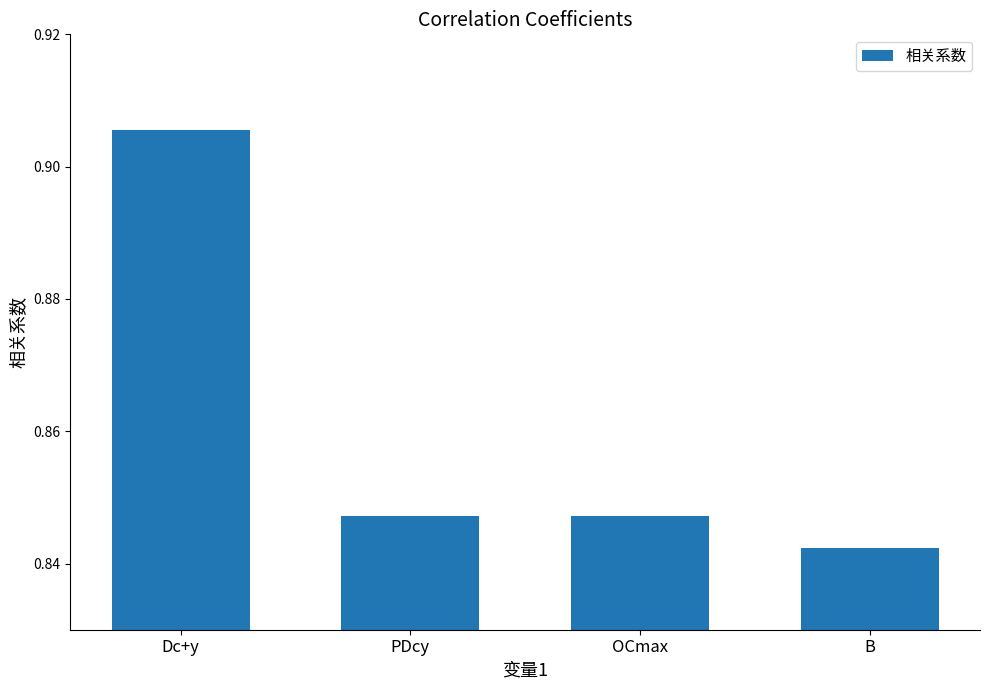

What position from the right is OCmax?

2